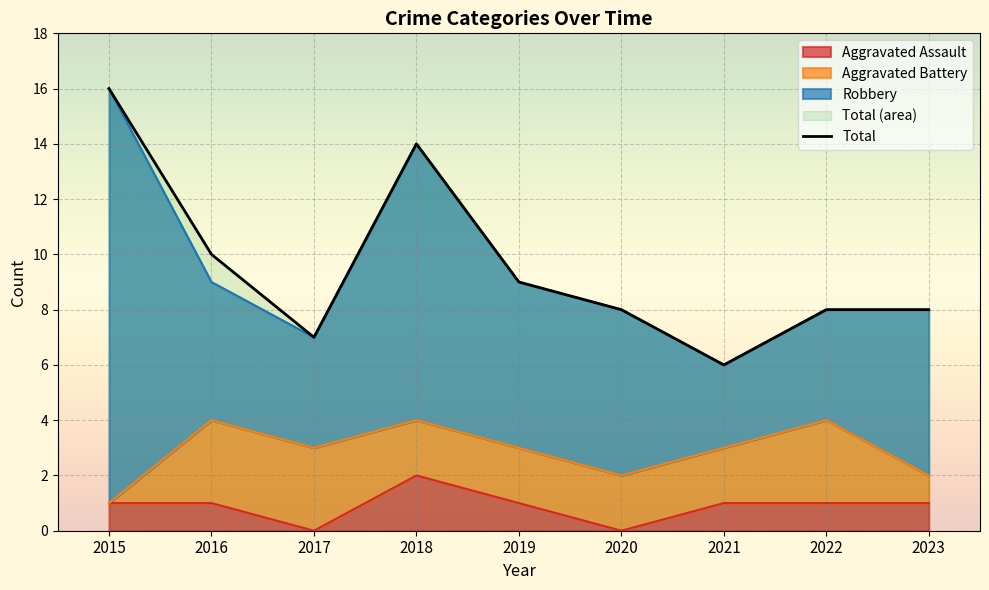

True or false: Total has a value of 16 at 2015.

True